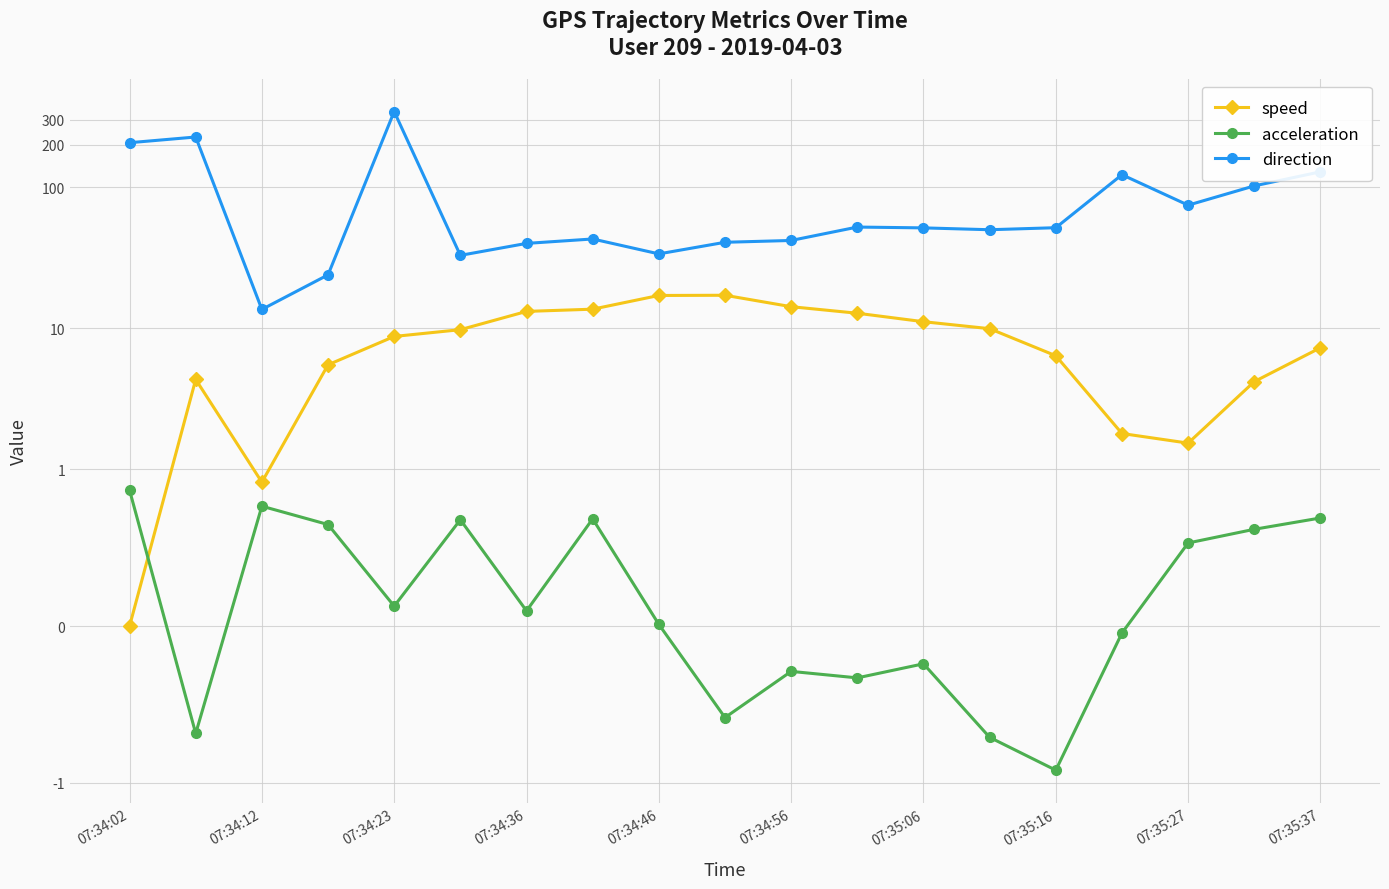

What is the maximum value shown in the chart?

343.5